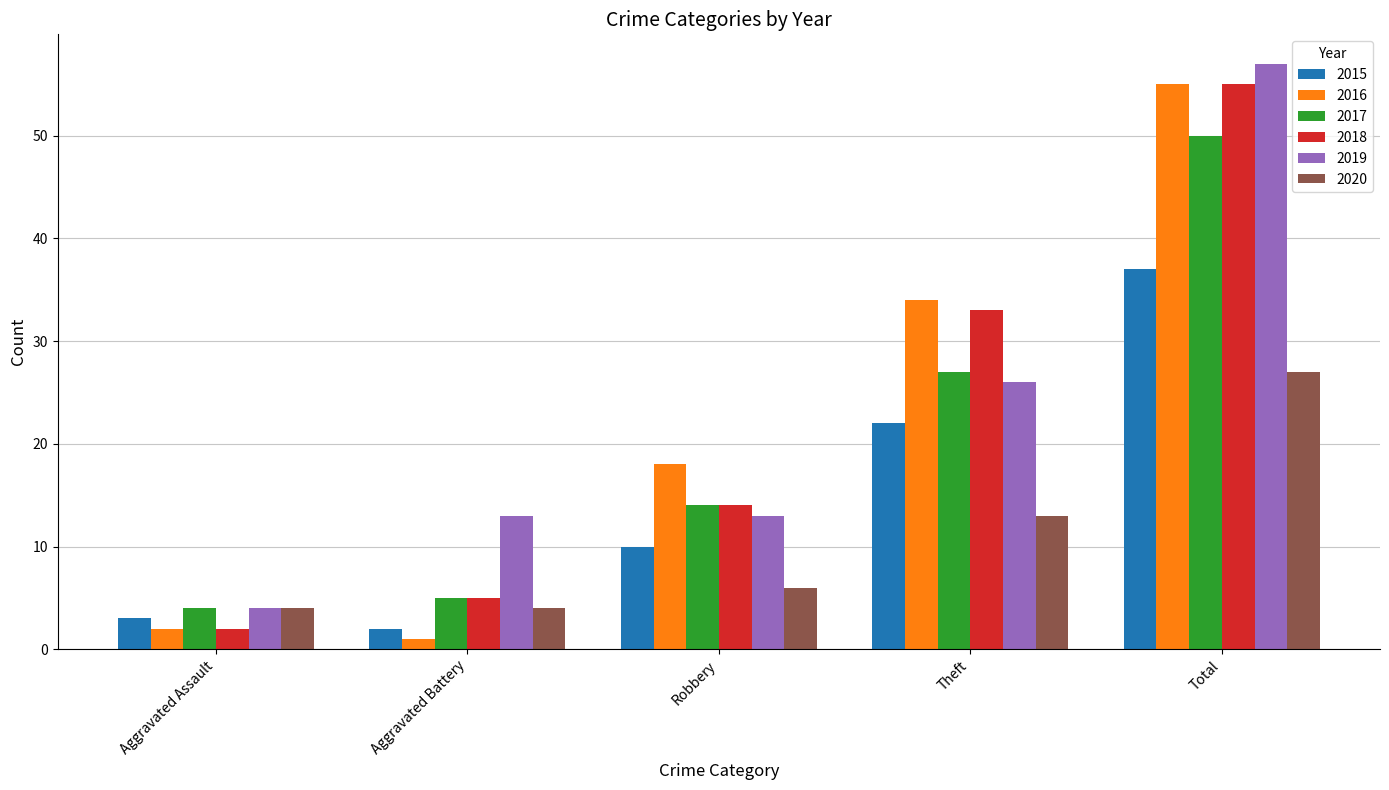

What is the difference between the 2017 values at Theft and Total?

23